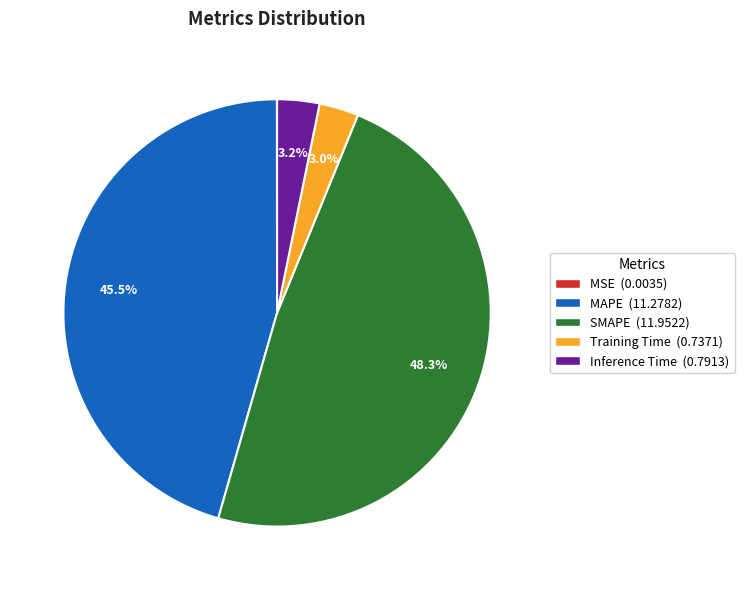

To the nearest percent, what is the difference between the largest and smallest slice percentages?

48%